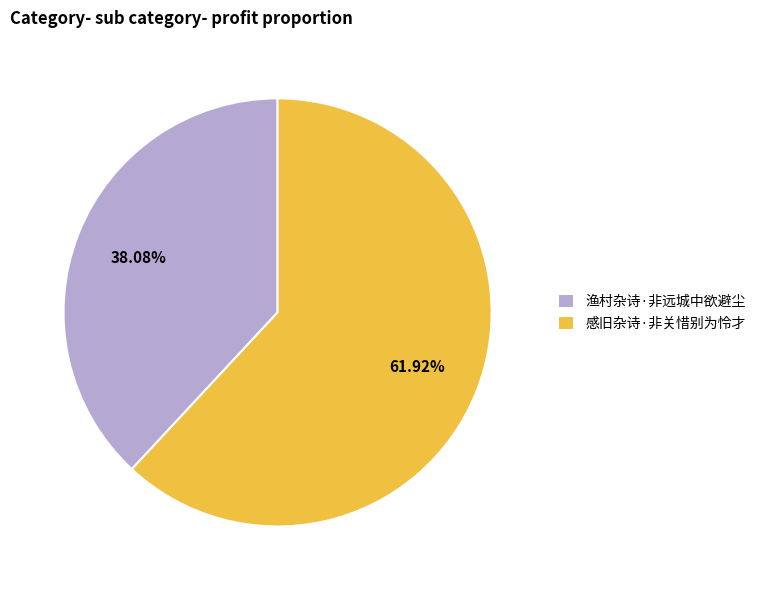

Is there any slice that represents more than half of the pie?

Yes